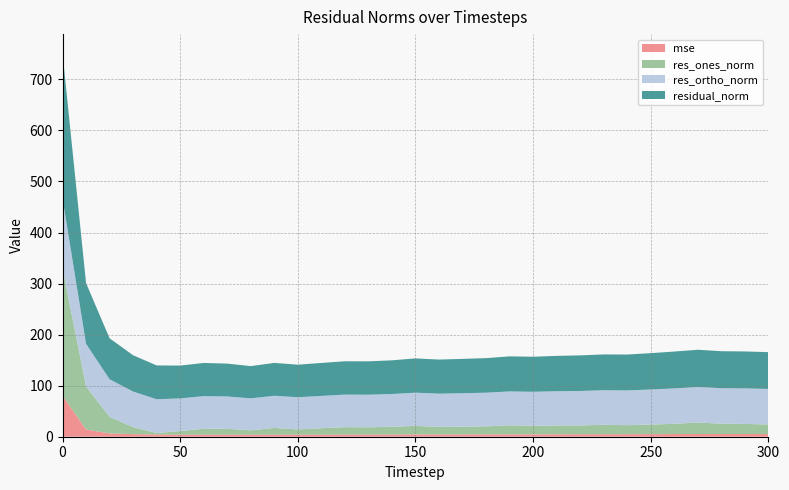

Reading left to right, transcribe all the data shown in this chart.

mse: 0=80.7	10=14.1	20=6.5	30=5.1	40=4.4	50=4.1	60=4.2	70=4.1	80=4.0	90=4.1	100=4.1	110=4.2	120=4.3	130=4.3	140=4.4	150=4.5	160=4.5	170=4.5	180=4.6	190=4.7	200=4.7	210=4.8	220=4.9	230=4.9	240=4.9	250=5.1	260=5.2	270=5.3	280=5.2	290=5.2	300=5.2
res_ones_norm: 0=248.7	10=84.3	20=32.5	30=13.6	40=2.8	50=7.0	60=11.4	70=11.3	80=8.5	90=13.1	100=10.3	110=12.5	120=14.5	130=14.2	140=15.1	150=16.8	160=14.8	170=15.2	180=15.7	190=17.7	200=16.7	210=17.2	220=17.2	230=18.4	240=17.7	250=18.8	260=20.0	270=22.5	280=20.2	290=19.8	300=18.8
res_ortho_norm: 0=137.4	10=83.7	20=73.5	30=69.8	40=66.2	50=64.0	60=63.9	70=63.4	80=62.6	90=63.0	100=63.0	110=63.3	120=63.7	130=63.8	140=64.2	150=65.0	160=65.1	170=65.5	180=65.9	190=66.3	200=66.6	210=67.1	220=67.6	230=67.7	240=68.1	250=68.7	260=69.4	270=69.5	280=69.6	290=69.6	300=69.6
residual_norm: 0=284.2	10=118.8	20=80.4	30=71.1	40=66.3	50=64.3	60=65.0	70=64.4	80=63.2	90=64.4	100=63.8	110=64.5	120=65.3	130=65.4	140=66.0	150=67.1	160=66.8	170=67.3	180=67.7	190=68.7	200=68.6	210=69.3	220=69.7	230=70.2	240=70.3	250=71.2	260=72.2	270=73.0	280=72.5	290=72.4	300=72.1